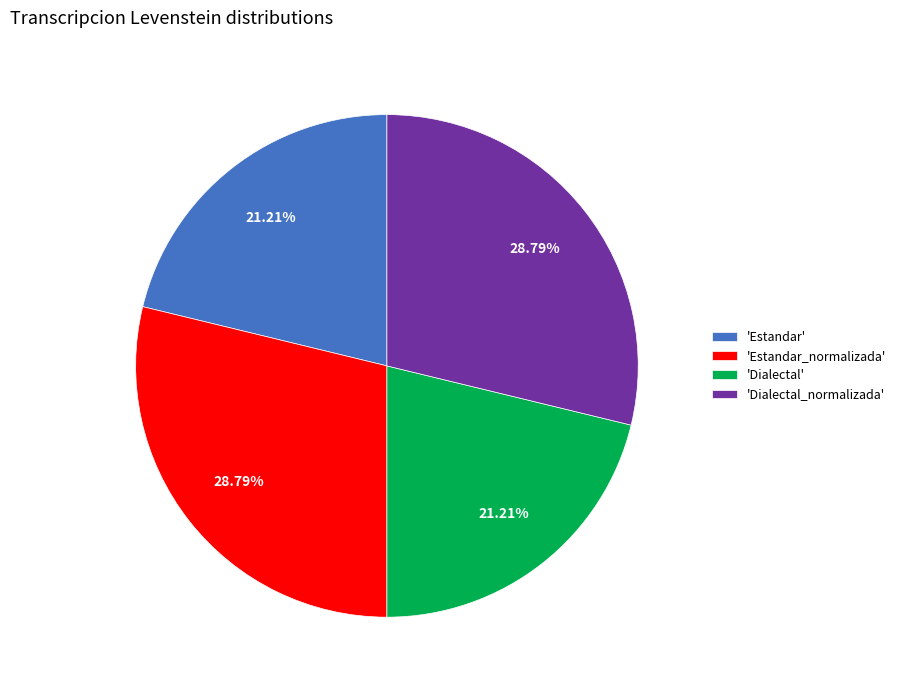

How many slices are in this pie chart?

4